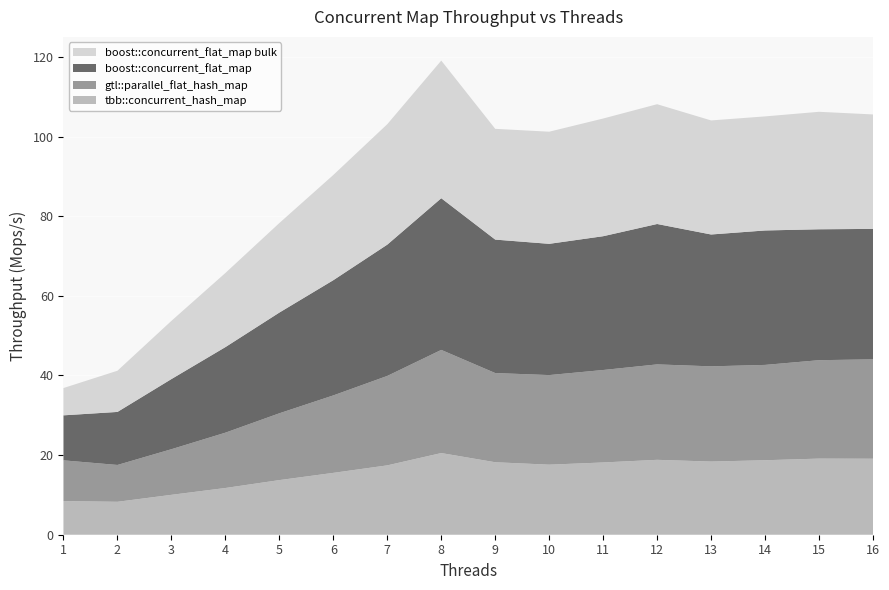

Reading left to right, list all the values displayed in this chart.

tbb::concurrent_hash_map: 1=8.5	2=8.3	3=10.0	4=11.7	5=13.7	6=15.5	7=17.4	8=20.5	9=18.2	10=17.6	11=18.2	12=18.8	13=18.4	14=18.7	15=19.1	16=19.1
gtl::parallel_flat_hash_map: 1=10.2	2=9.3	3=11.5	4=13.9	5=16.8	6=19.5	7=22.5	8=25.9	9=22.4	10=22.5	11=23.2	12=24.0	13=23.9	14=23.9	15=24.7	16=25.0
boost::concurrent_flat_map: 1=11.3	2=13.3	3=17.6	4=21.5	5=25.3	6=28.9	7=33.0	8=38.1	9=33.5	10=33.0	11=33.6	12=35.3	13=33.1	14=33.8	15=32.9	16=32.8
boost::concurrent_flat_map bulk: 1=6.9	2=10.4	3=14.6	4=18.6	5=22.5	6=26.4	7=30.3	8=34.6	9=27.8	10=28.2	11=29.6	12=30.1	13=28.6	14=28.7	15=29.5	16=28.8